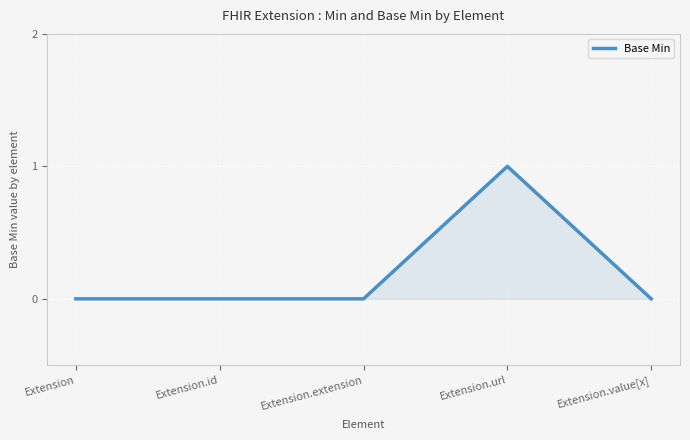

True or false: the data has more than 2 interior local peaks.

False